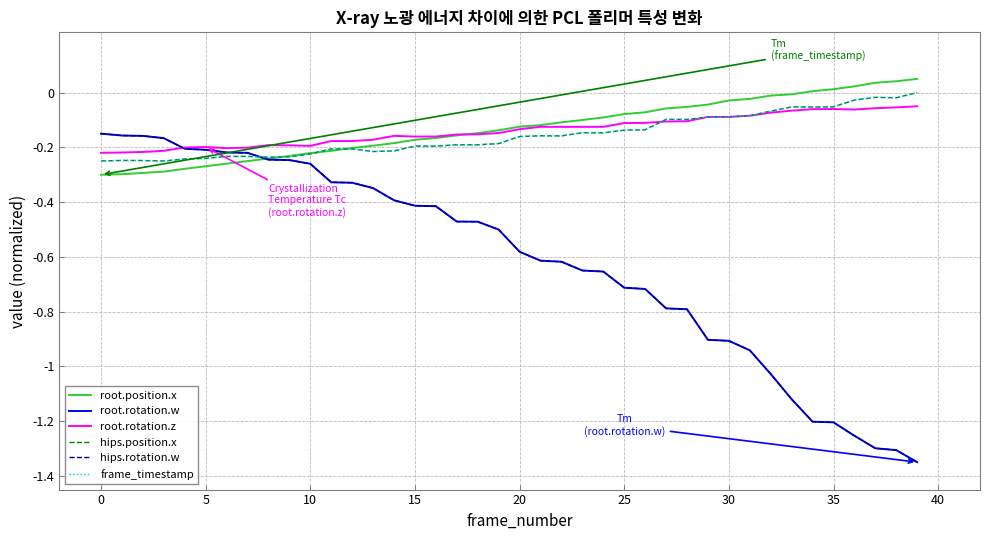

Is this an area chart (filled region under the line)?

No